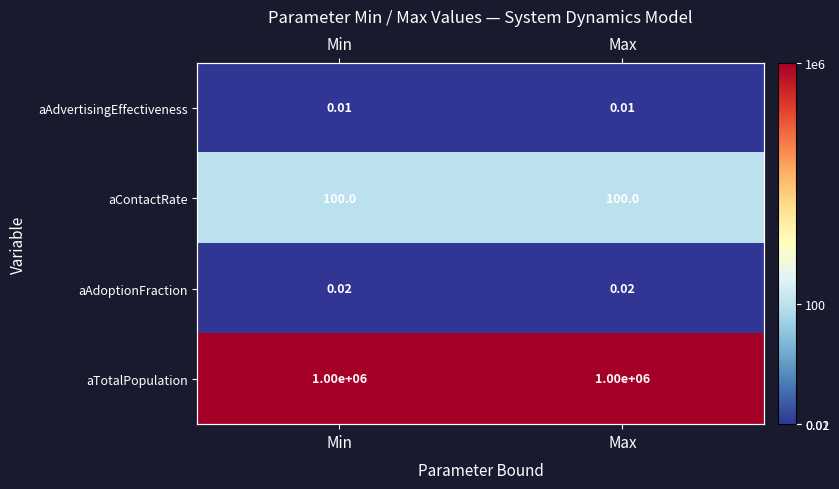

At Max, list the series in order from largest to smallest.

aTotalPopulation, aContactRate, aAdoptionFraction, aAdvertisingEffectiveness